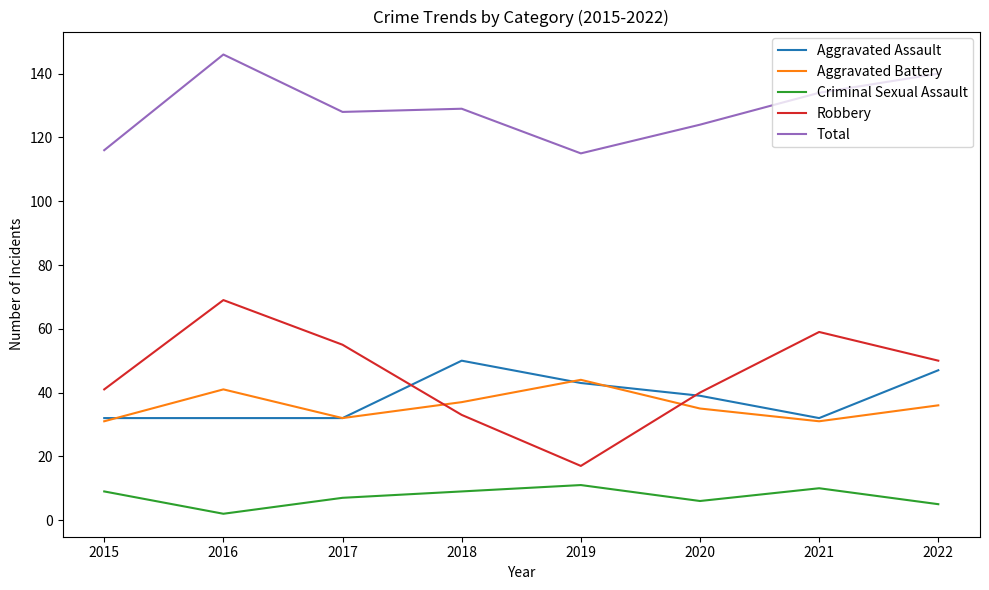

How many interior local valleys does the Criminal Sexual Assault series have?

2